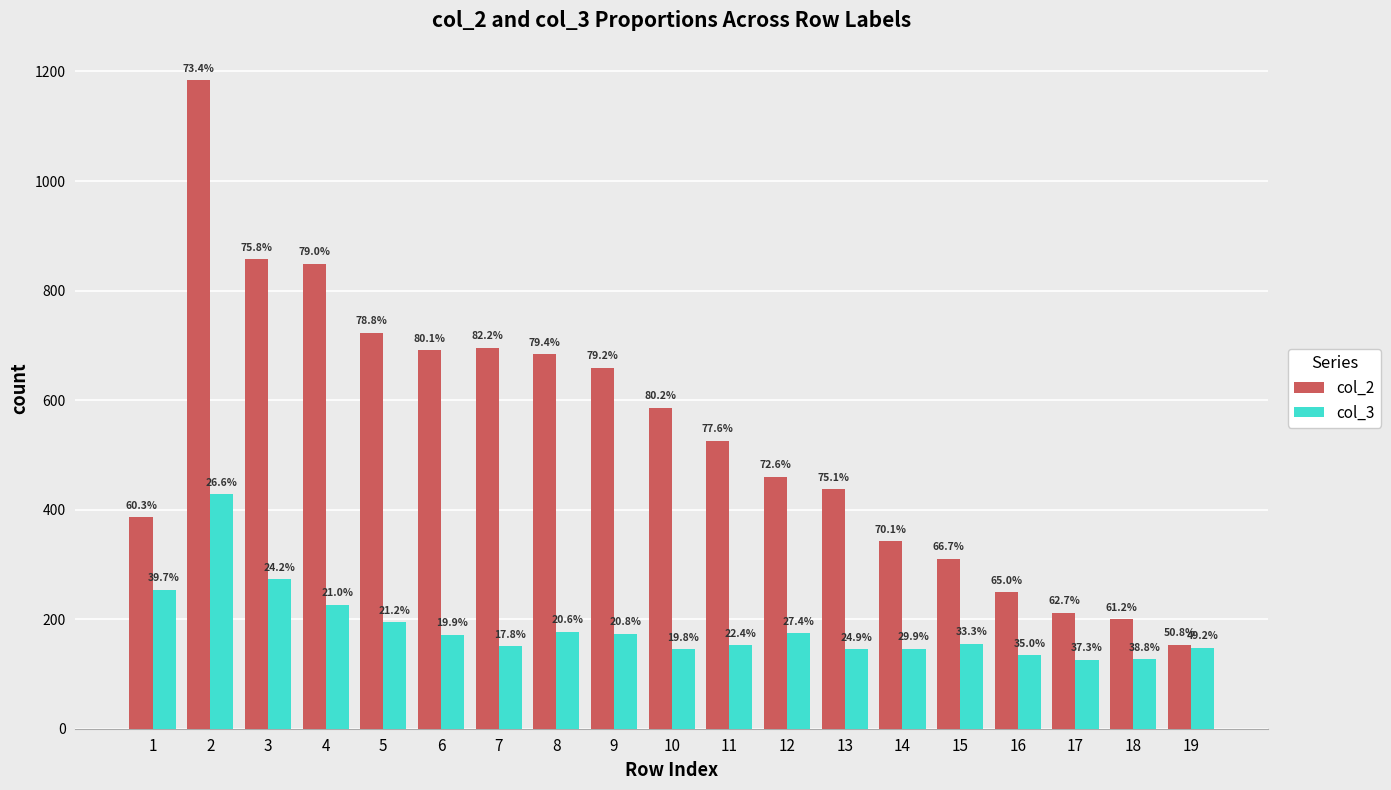

The value of col_2 at 3 is 196. True or false?

False